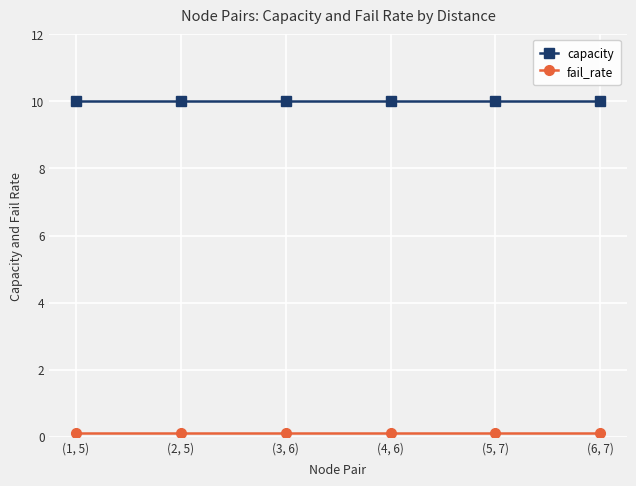

Which series has the largest total across all categories?

capacity